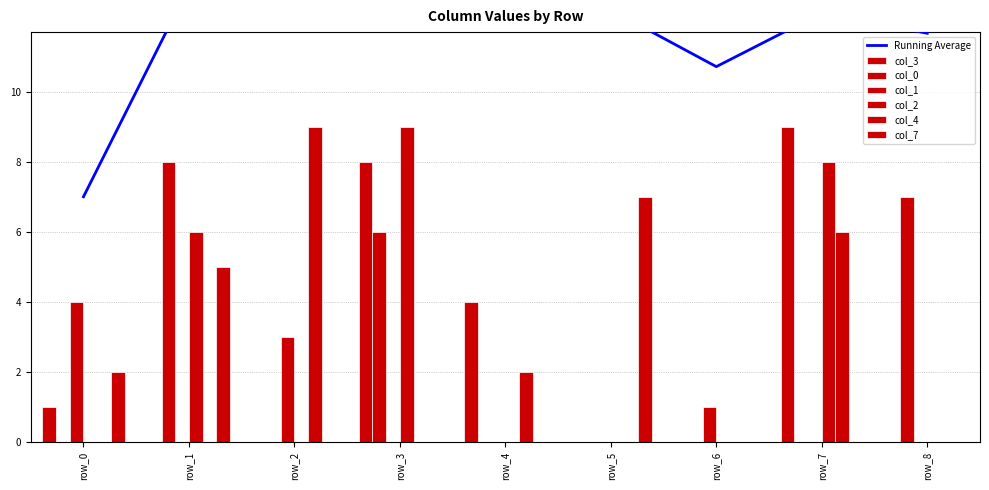

What is the difference between the second highest and minimum values in the col_1 series?

3